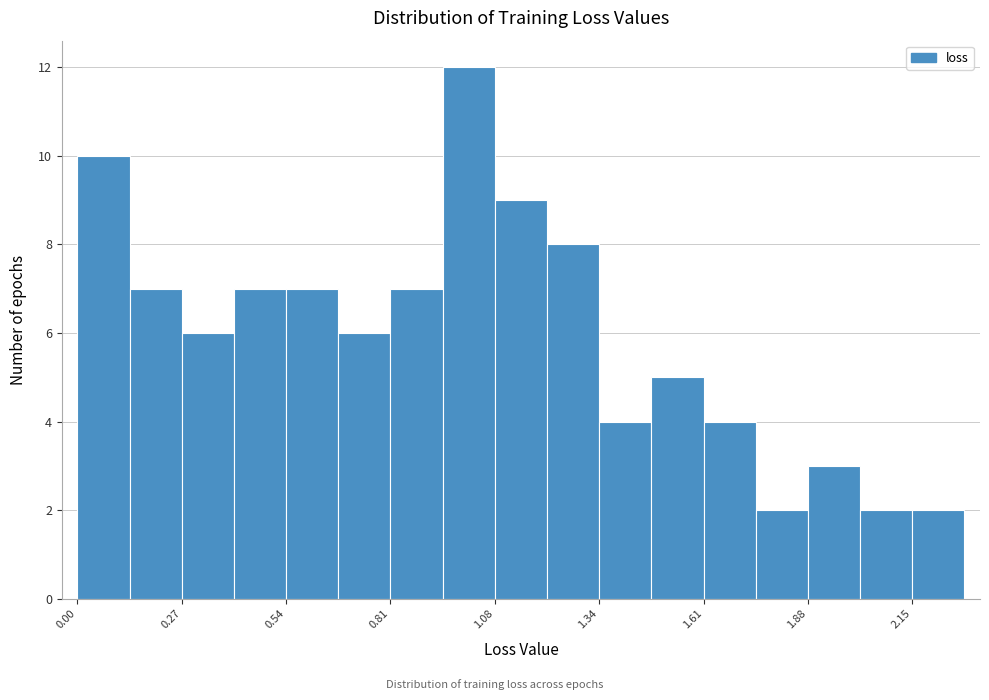

Around what value on the x-axis is the tallest bar? Give the approximate position of its centre, as read against the axis.

1.00